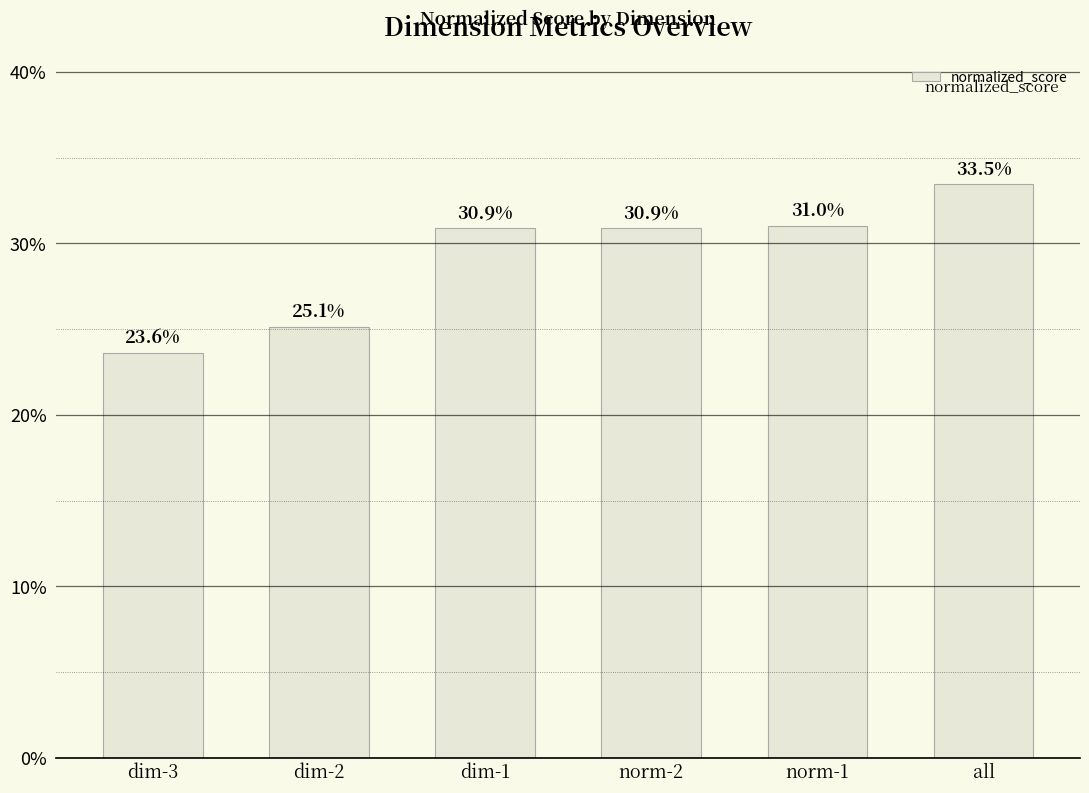

Reading left to right, extract all data points from this chart.

dim-3=0.2	dim-2=0.3	dim-1=0.3	norm-2=0.3	norm-1=0.3	all=0.3